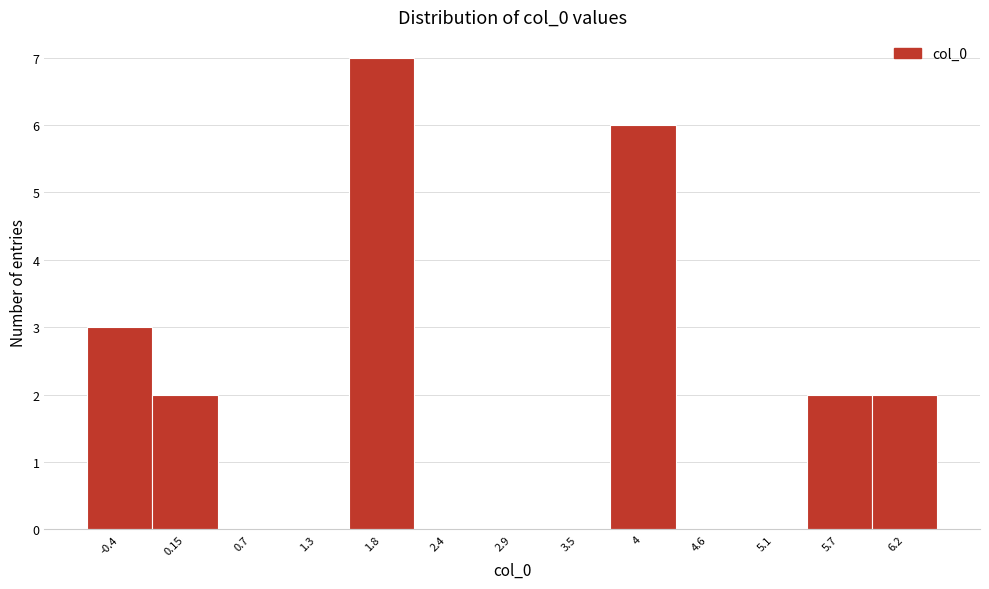

Over which range of the x-axis is the bar tallest?

1.5 to 2.1